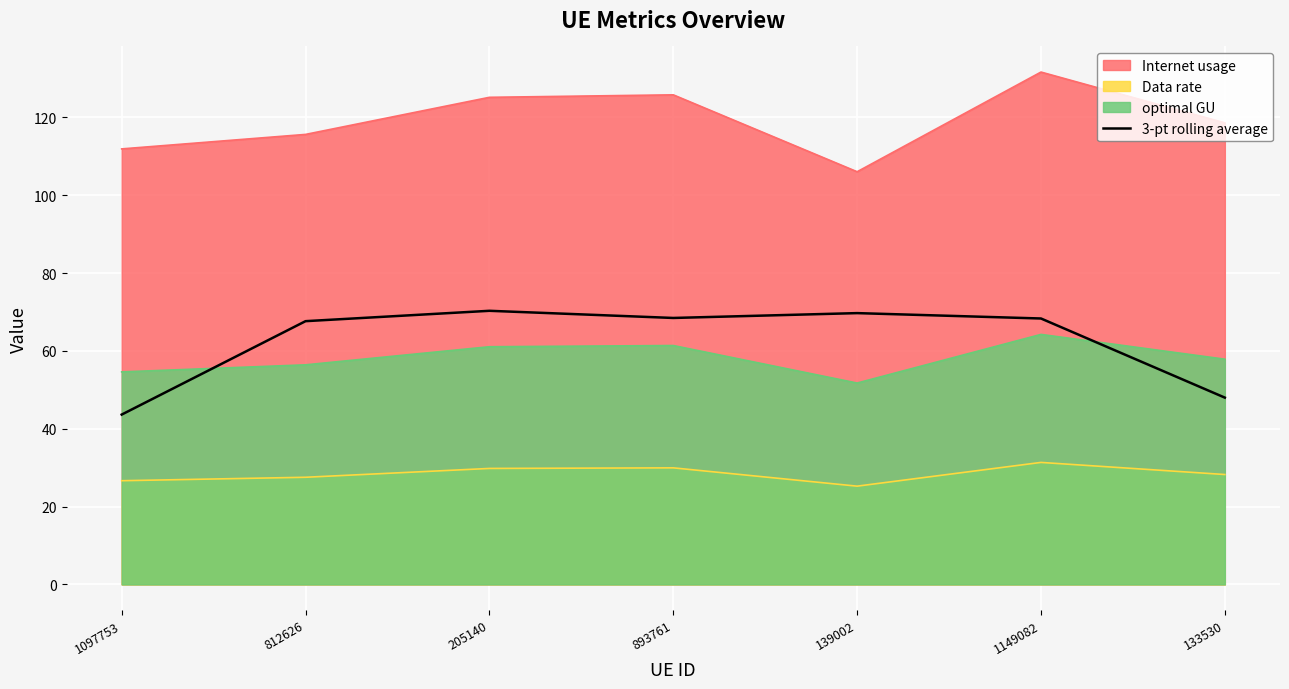

Reading left to right, extract all data points from this chart.

1097753=43.6	812626=67.6	205140=70.3	893761=68.5	139002=69.7	1149082=68.3	133530=48.0